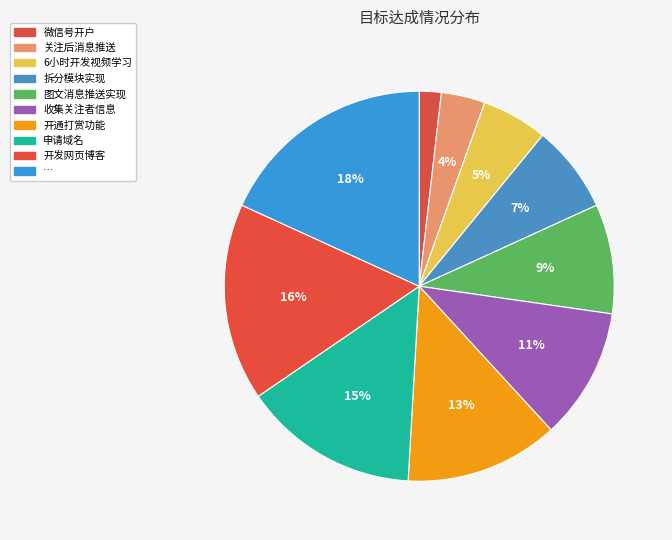

Do 拆分模块实现 and 微信号开户 together represent more than half of the pie?

No